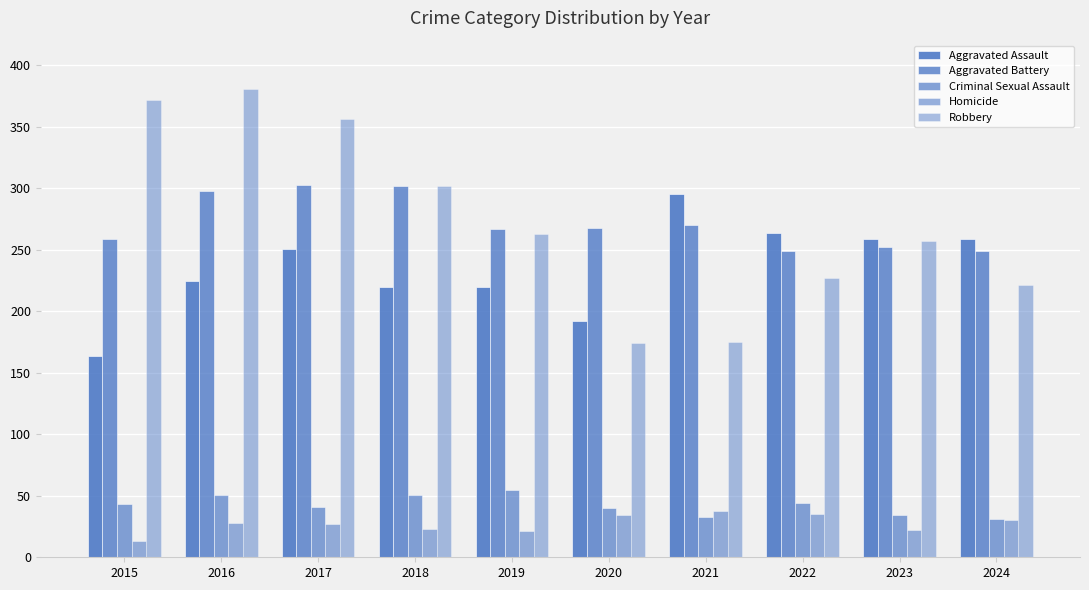

Which series changed the most between 2015 and 2021?

Robbery